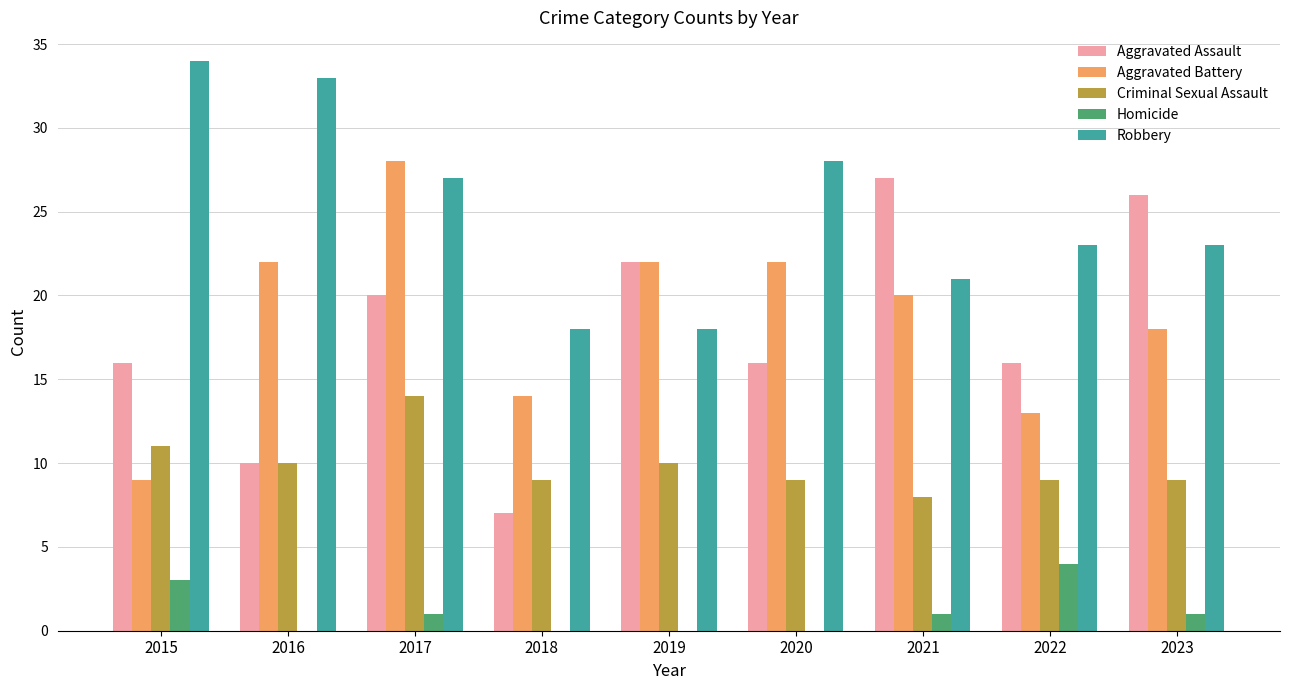

Are the bars horizontal?

No